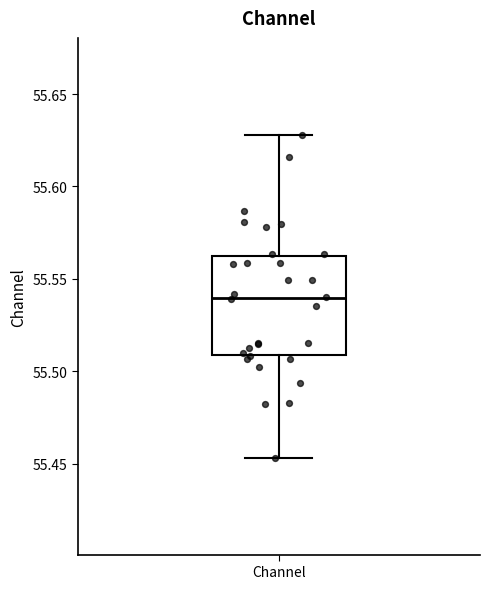

Where does the median line of the box for Channel sit on the y-axis? The values are not printed on the chart, so give them approximately, as read against the axis.

55.540